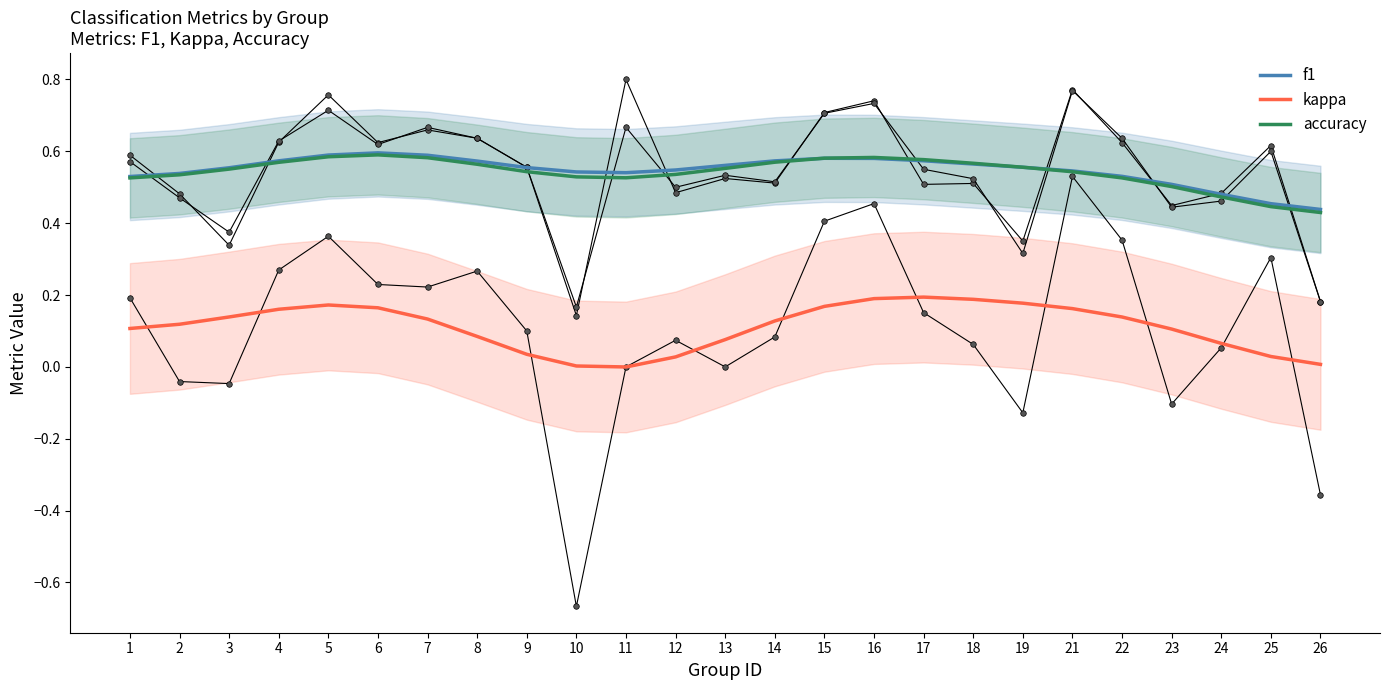

List the labels in order of kappa value, smallest first.

10, 26, 19, 23, 3, 2, 11, 13, 24, 18, 12, 14, 9, 17, 1, 7, 6, 8, 4, 25, 22, 5, 15, 16, 21